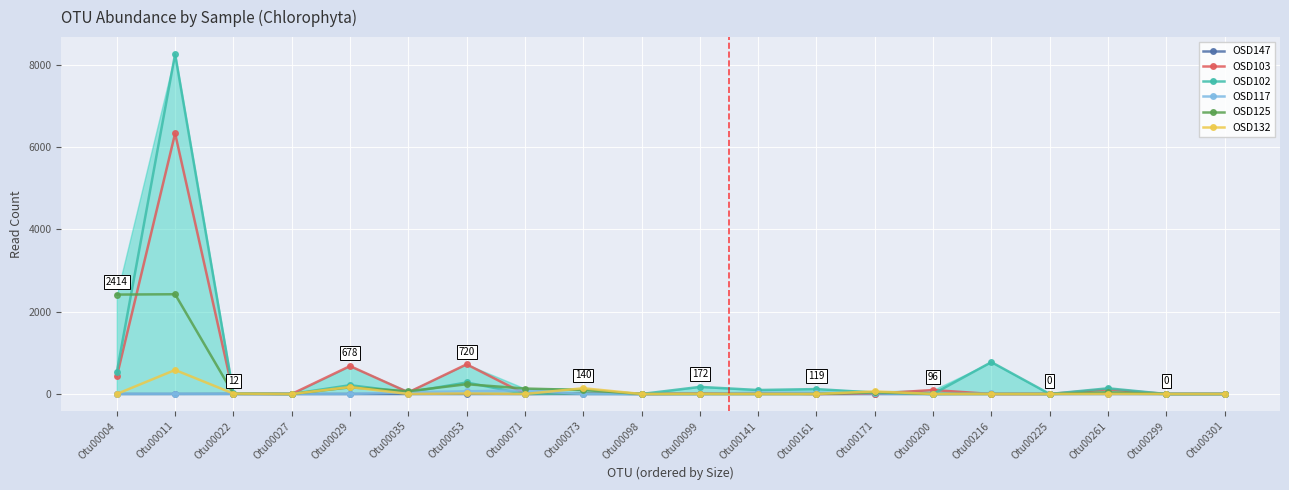

Which series has the largest total across all categories?

OSD102